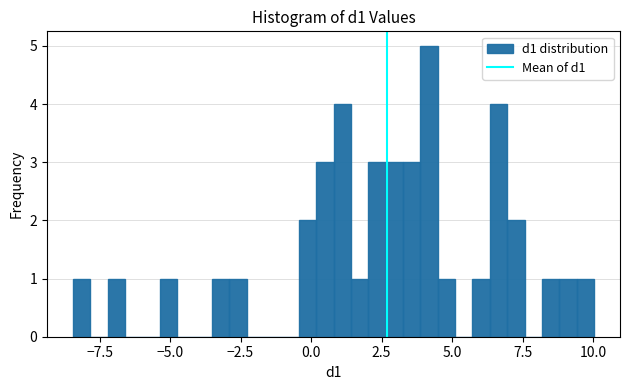

Around what value on the x-axis is the tallest bar? Give the approximate position of its centre, as read against the axis.

4.0